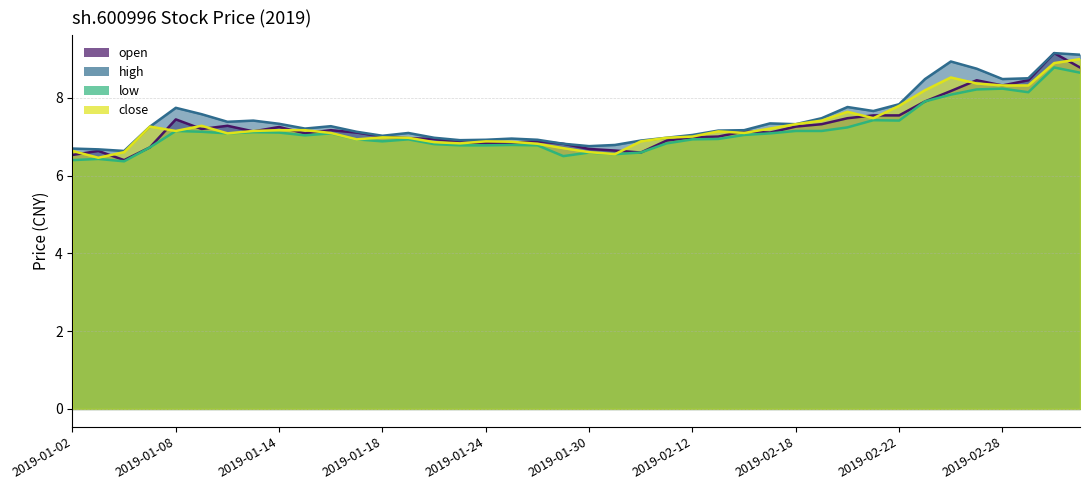

Is it true that high equals 7.0 at 2019-01-18?

True